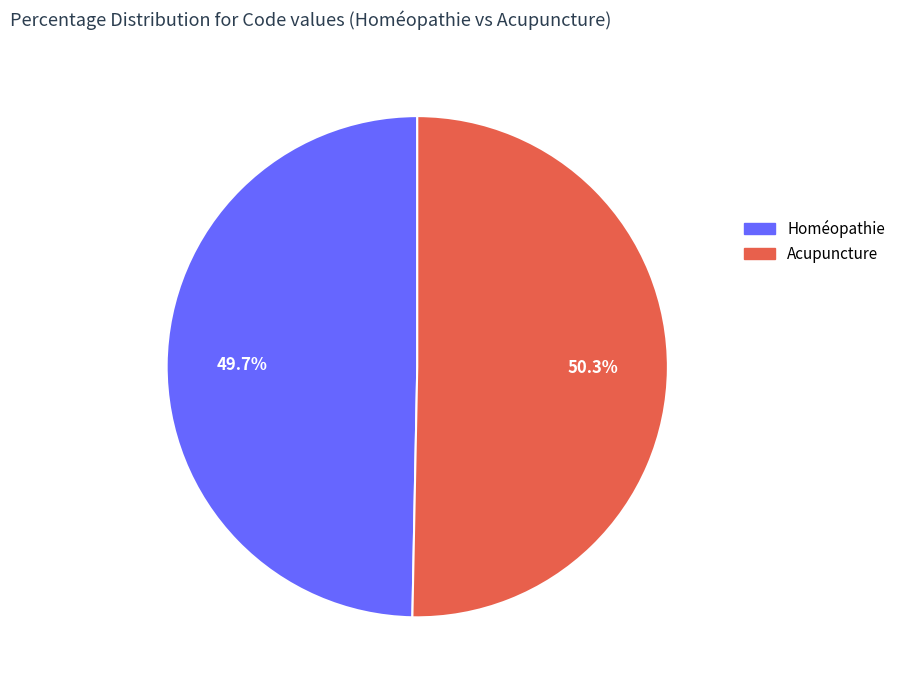

What portion of the pie excludes Acupuncture?

49.7%